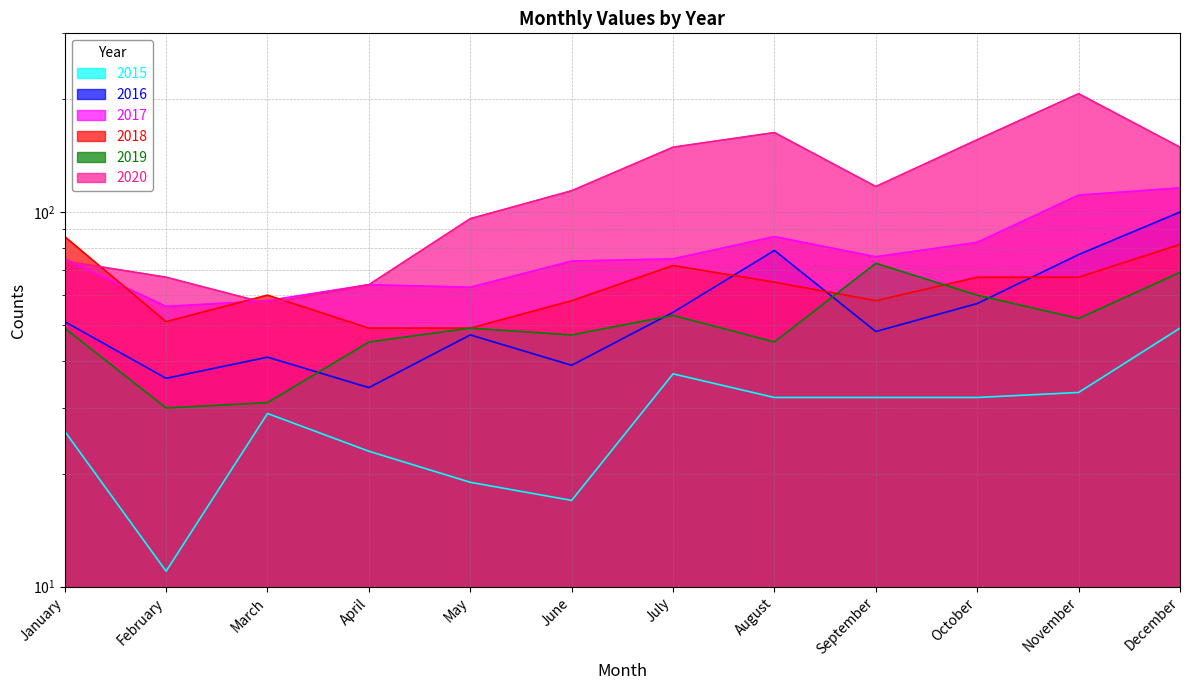

Reading left to right, list all the values displayed in this chart.

2015: 26	11	29	23	19	17	37	32	32	32	33	49
2016: 51	36	41	34	47	39	54	79	48	57	77	100
2017: 75	56	58	64	63	74	75	86	76	83	111	116
2018: 86	51	60	49	49	58	72	65	58	67	67	82
2019: 49	30	31	45	49	47	53	45	73	60	52	69
2020: 74	67	57	64	96	114	149	163	117	156	207	149